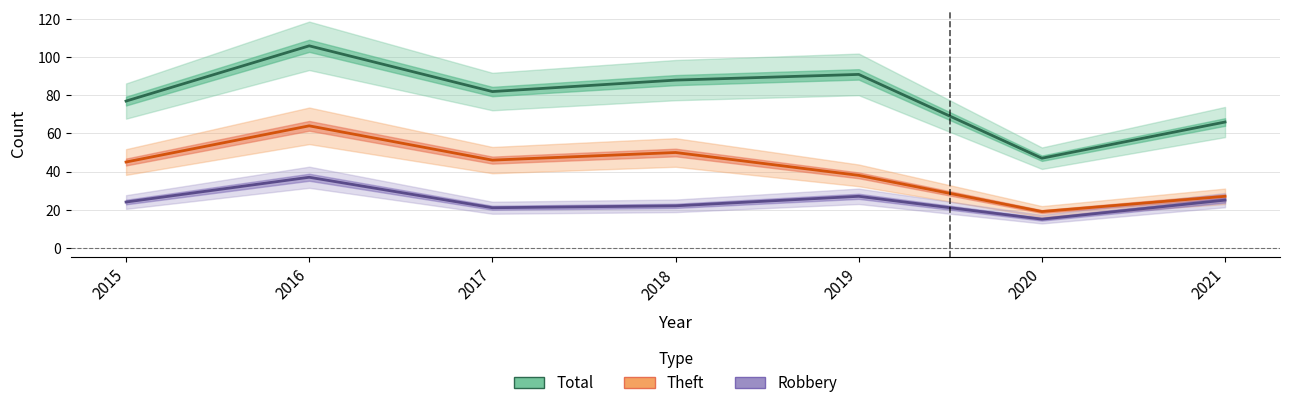

Reading left to right, list all the values displayed in this chart.

Total: 77	106	82	88	91	47	66
Theft: 45	64	46	50	38	19	27
Robbery: 24	37	21	22	27	15	25